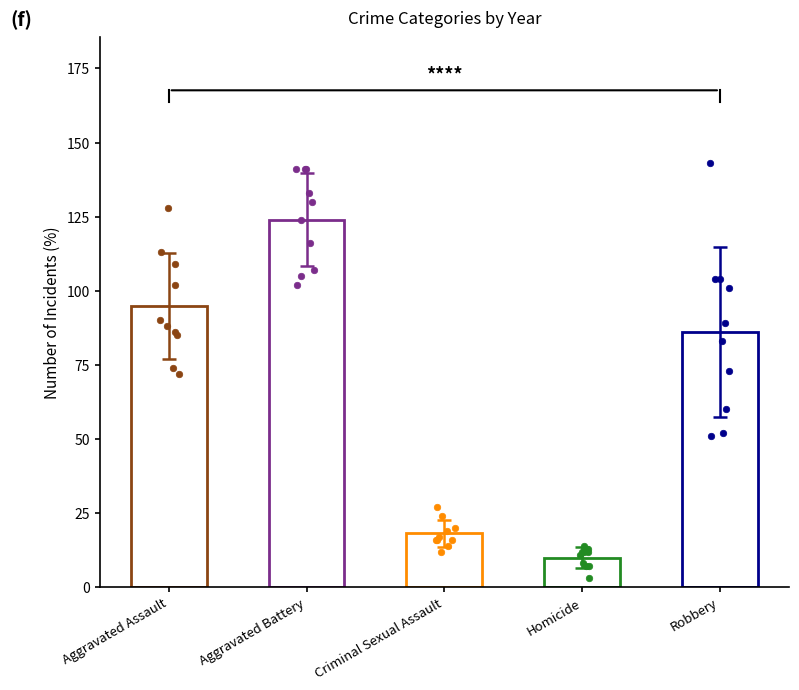

Is the value of Aggravated Assault at 2023 greater than the value of Homicide at 2019?

Yes